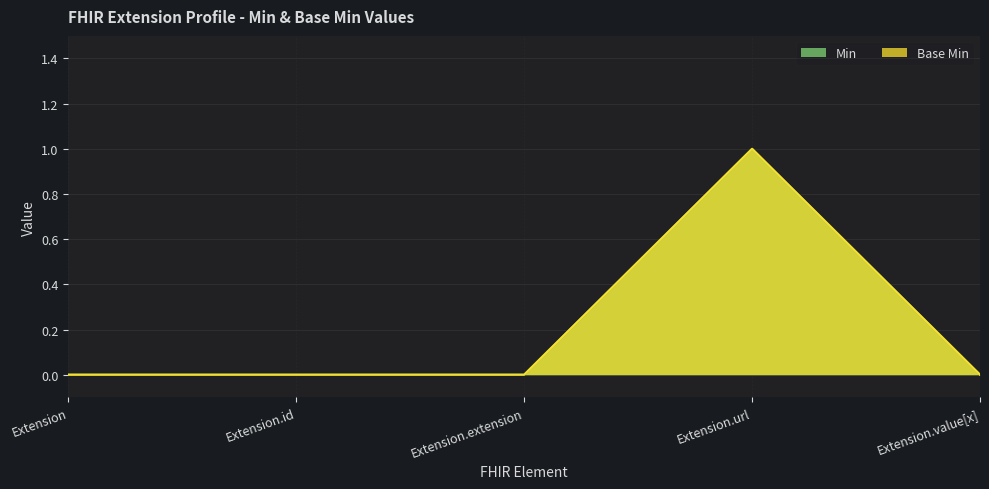

The value of Min at Extension.id is 0. True or false?

True